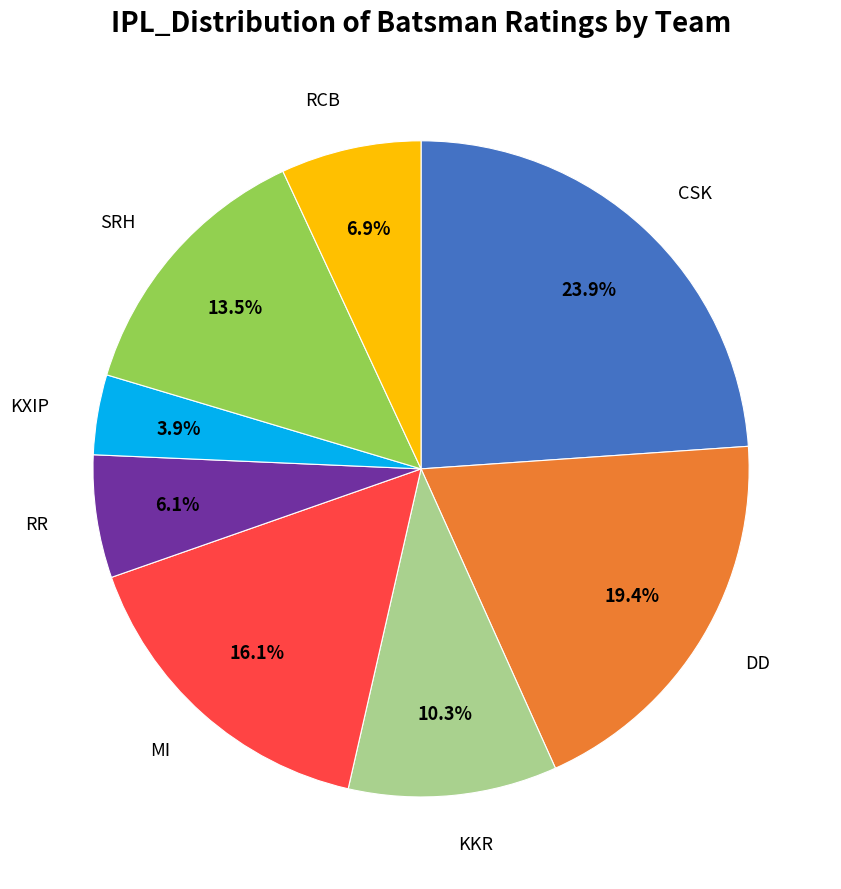

Is there a majority slice in this chart?

No